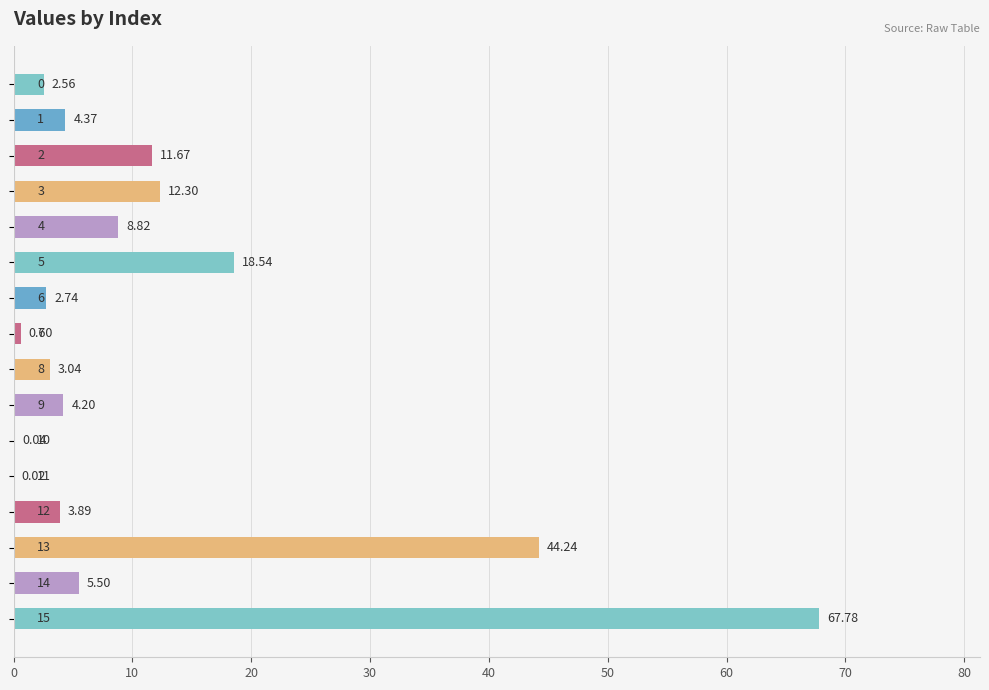

How many categories are shown in the chart?

16